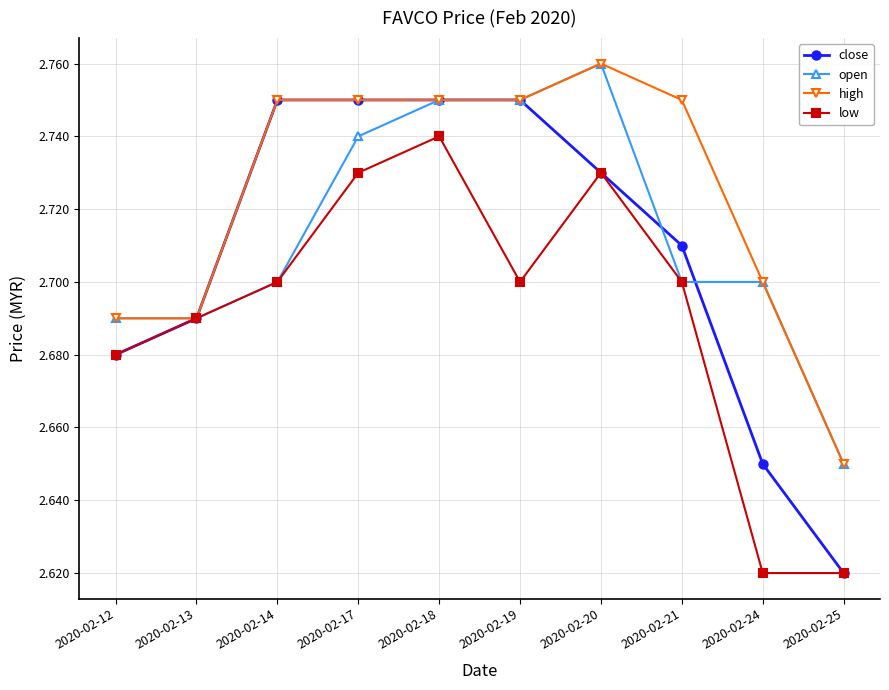

At which label does open reach its minimum?

2020-02-25